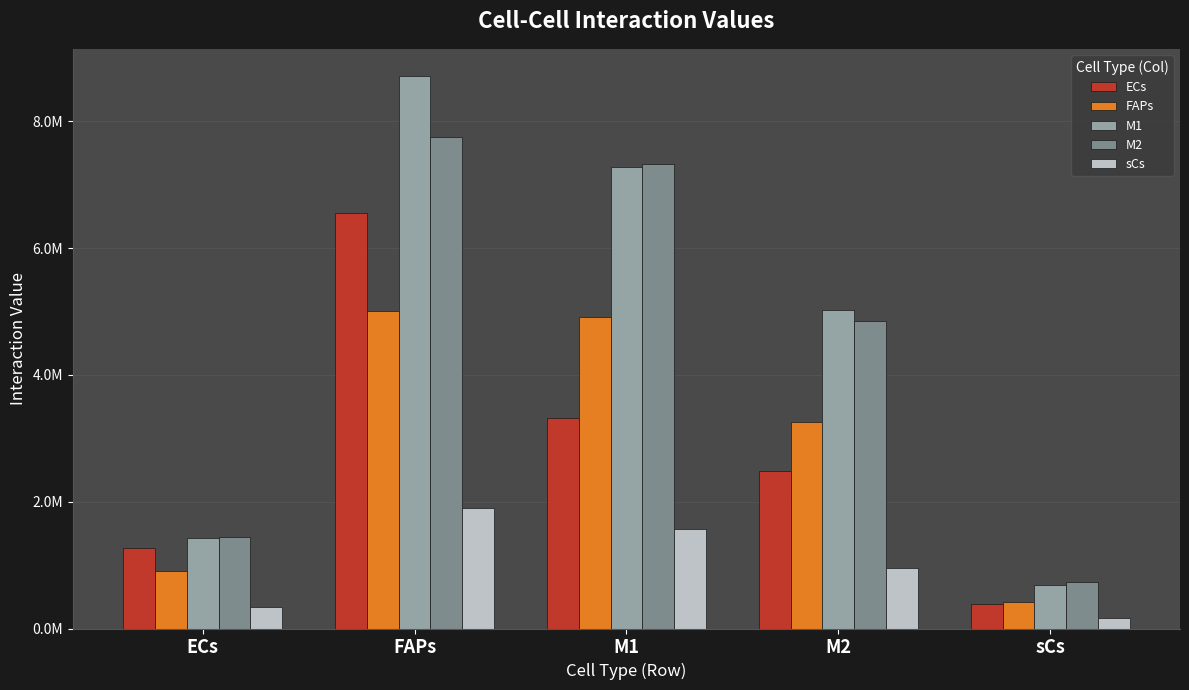

Between ECs and M1, which is larger?

M1